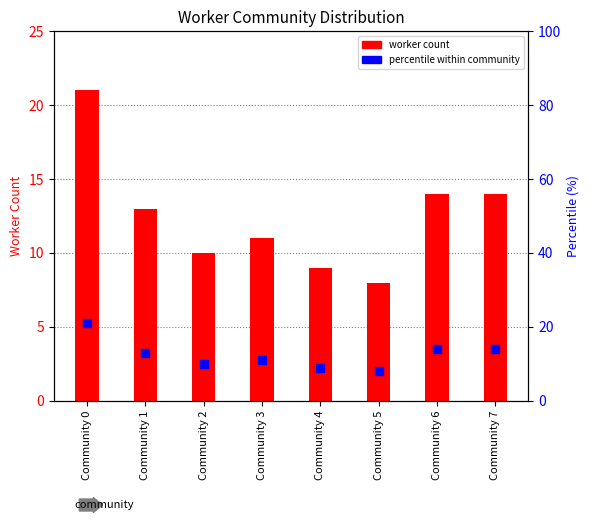

Which series has the widest spread of Y values?

worker count